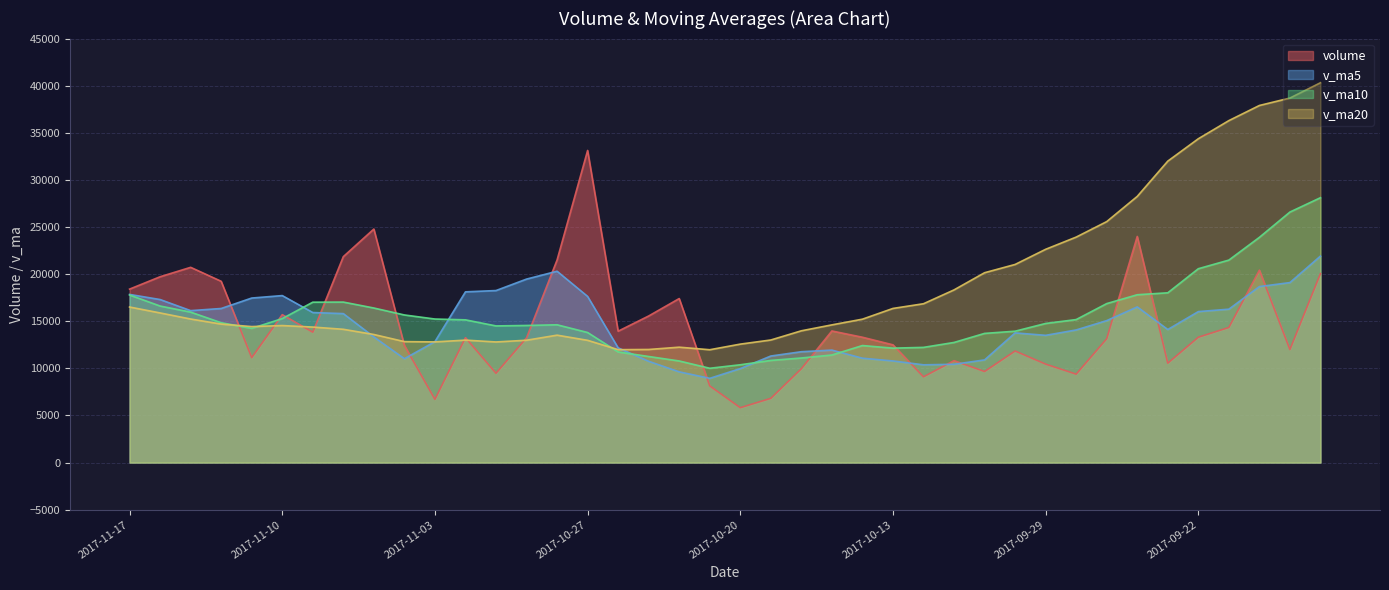

Which series changed the most between 2017-10-25 and 2017-10-11?

v_ma20